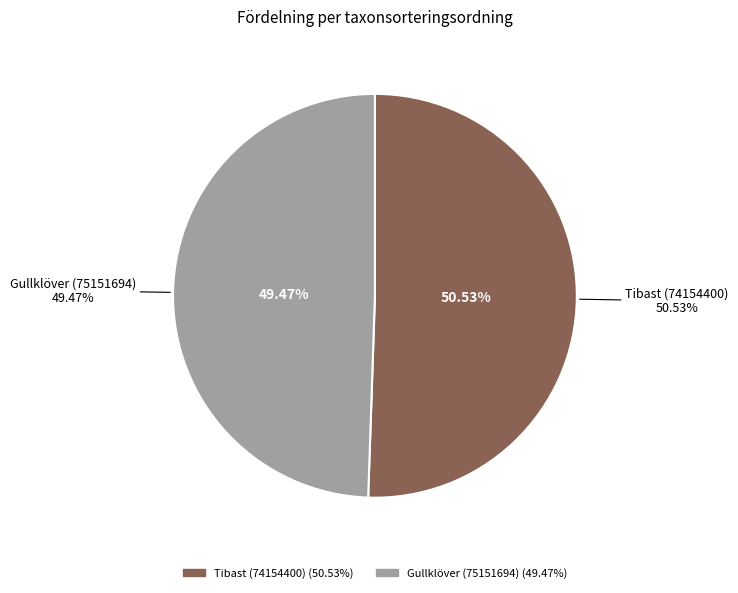

To the nearest percent, what is the difference between the Gullklöver (75151694) and Tibast (74154400) slice percentages?

1%